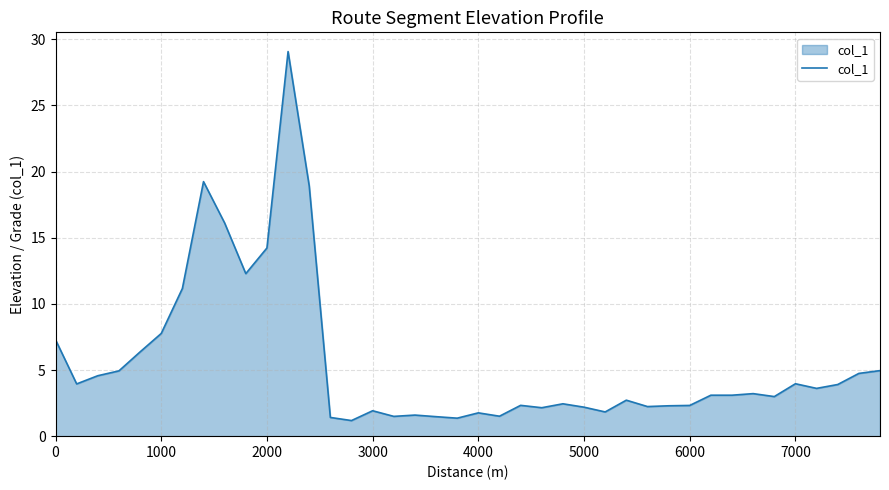

What is the difference between the maximum and minimum values?

27.9